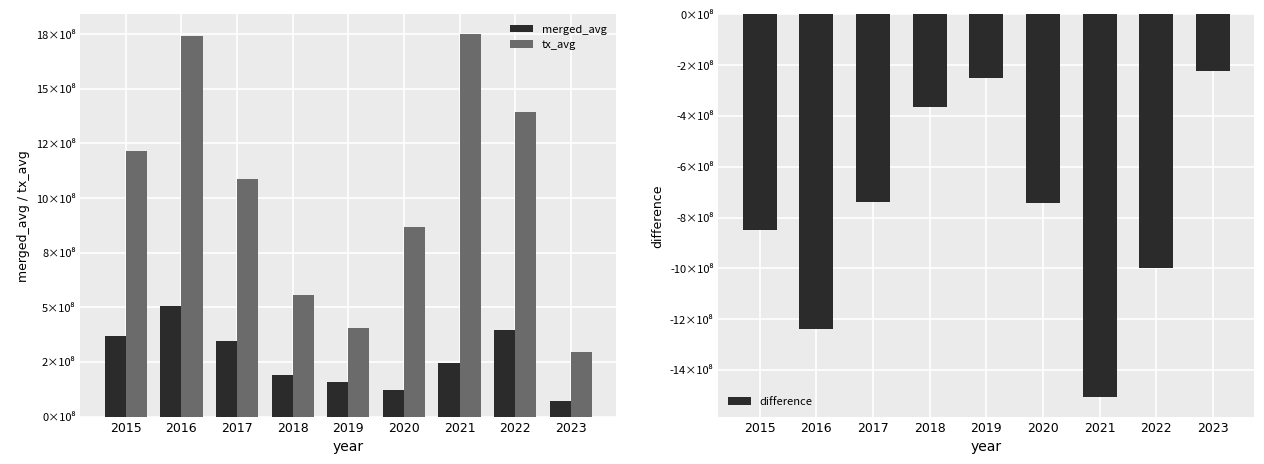

How many values in the tx_avg series exceed 1085345763?

5